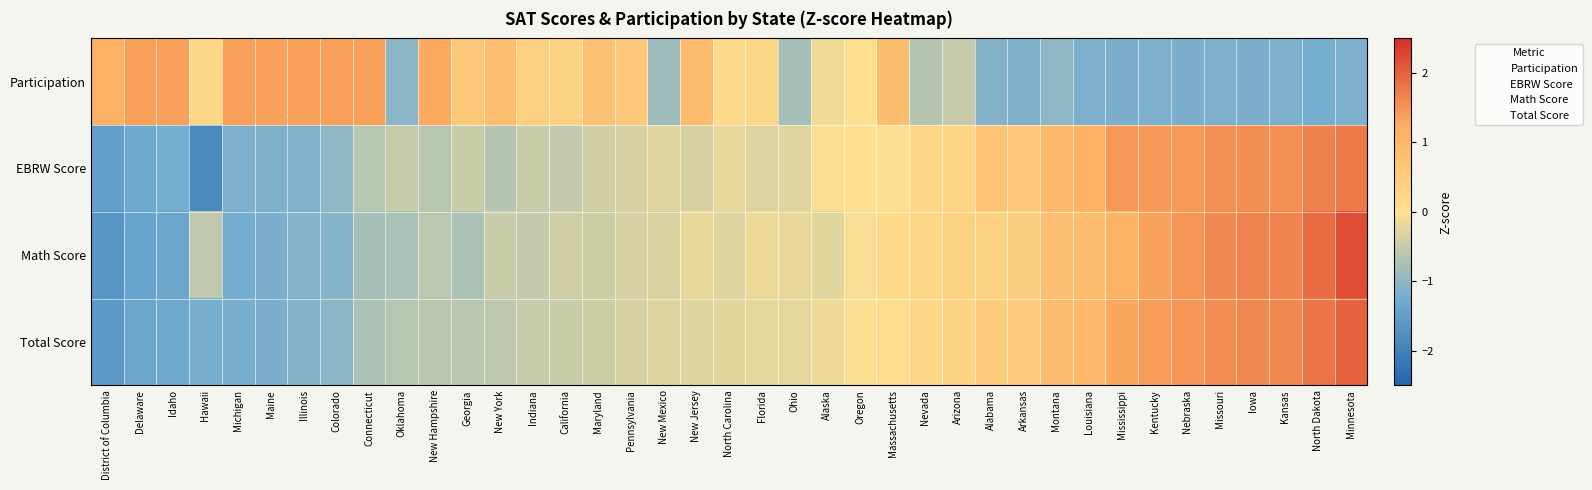

Which series changed the most between New Mexico and North Dakota?

Math Score